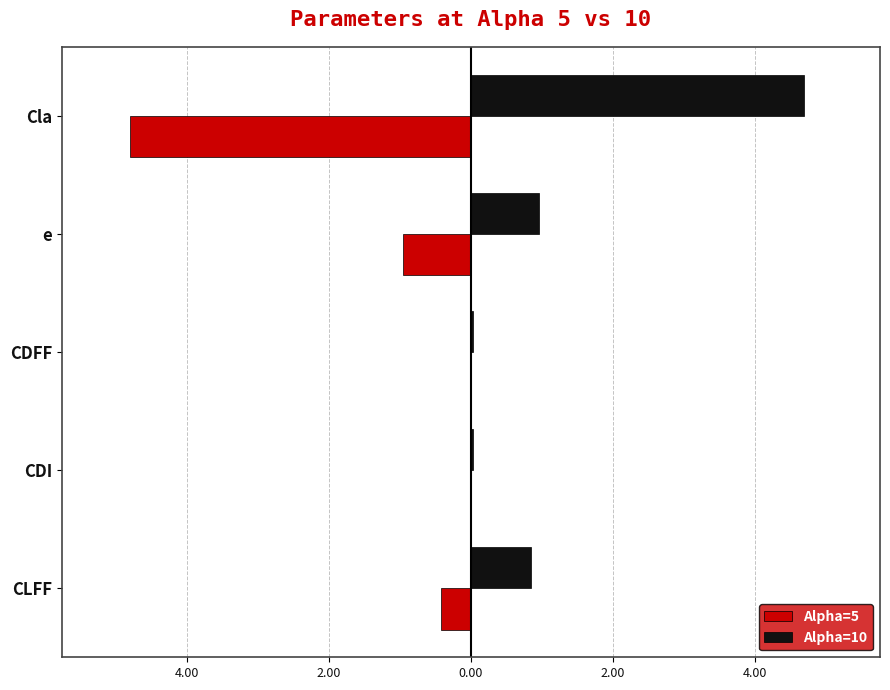

What are all the series names shown in the legend?

Alpha=5, Alpha=10